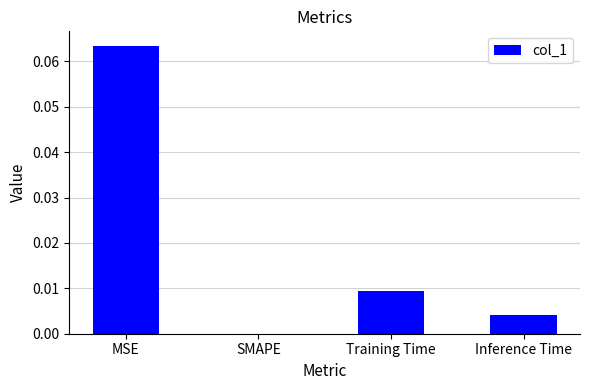

Is it true that the value at Training Time is 0.0?

True